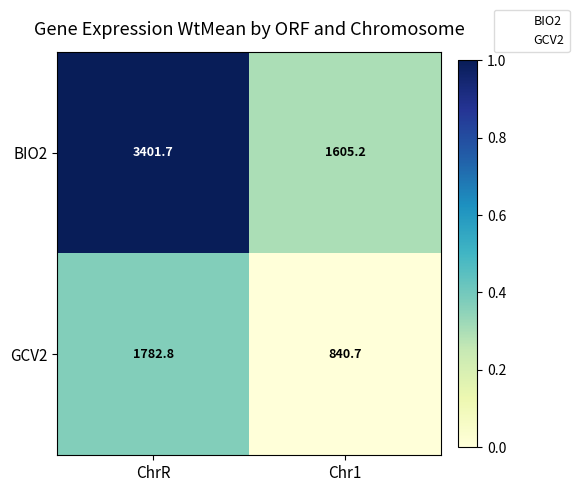

What is the spread (max minus min) of values at ChrR?

1618.9